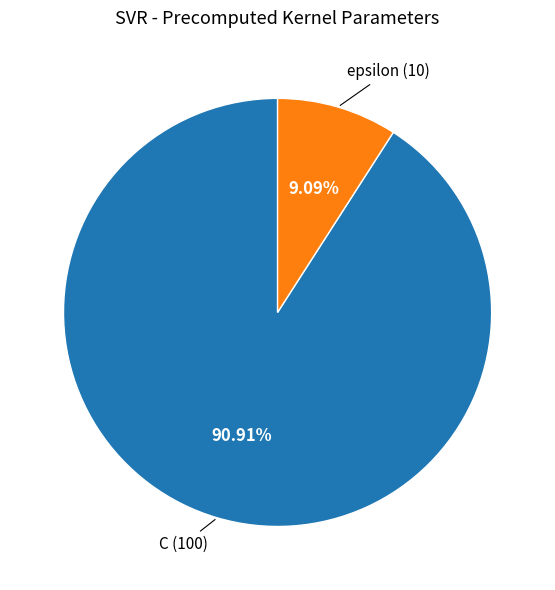

How many segments does this pie chart have?

2